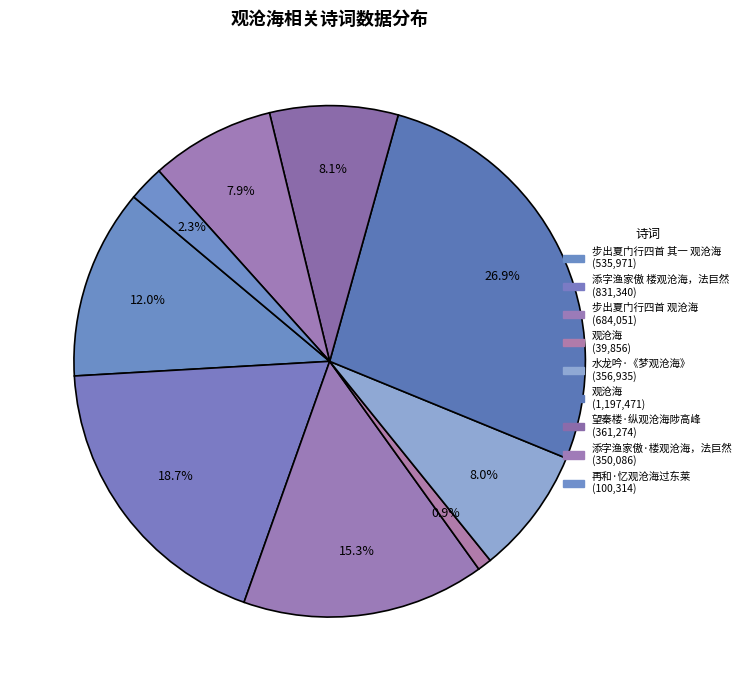

How many slices are in this pie chart?

9